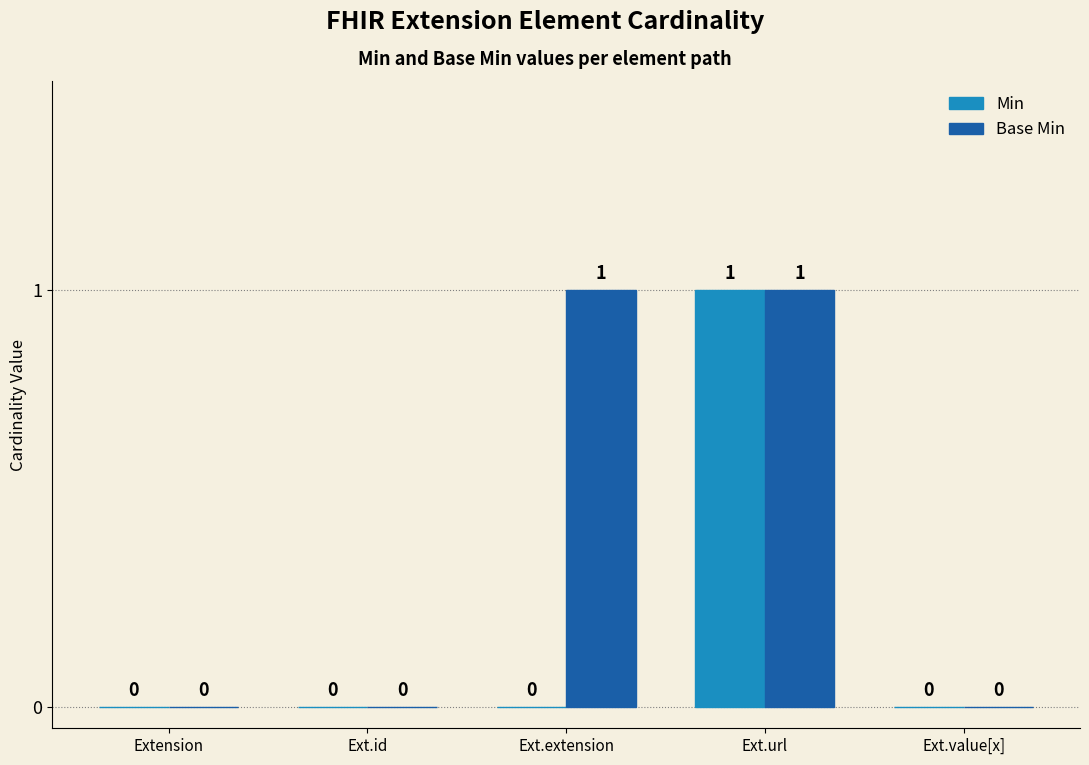

What are all the series names shown in the legend?

Min, Base Min